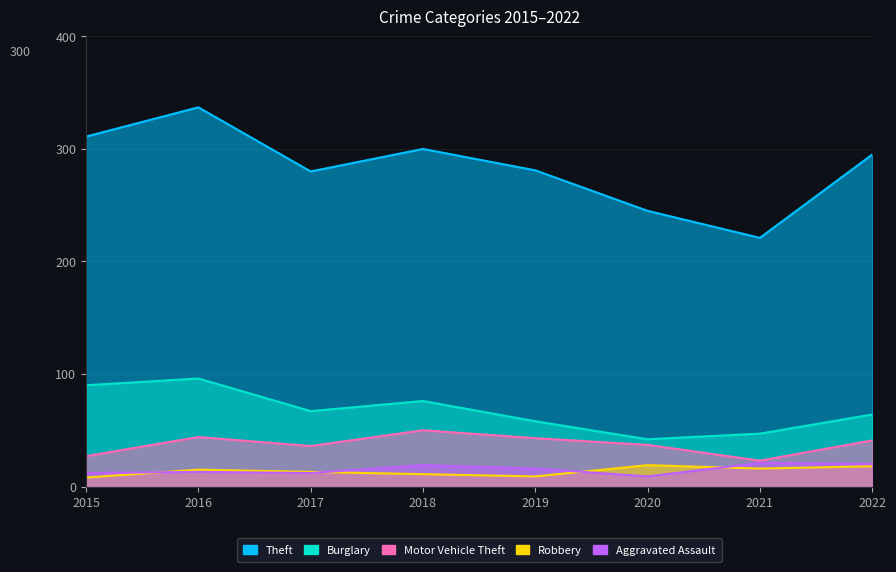

The Burglary series shows 100 at 2022. True or false?

False